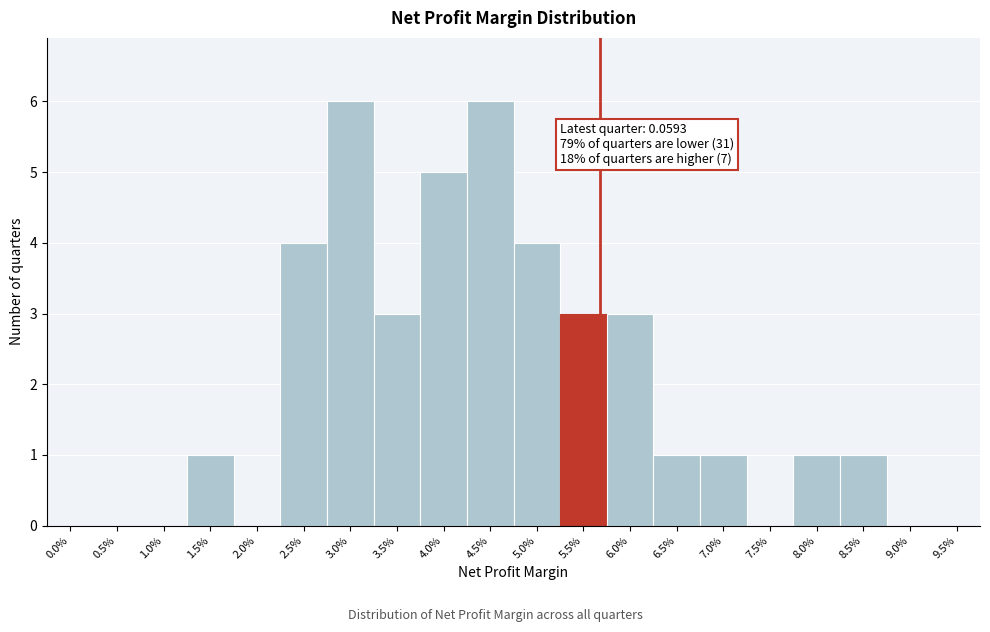

Reading right to left, extract all data points from this chart.

9.5%=0	9.0%=0	8.5%=1	8.0%=1	7.5%=0	7.0%=1	6.5%=1	6.0%=3	5.5%=3	5.0%=4	4.5%=6	4.0%=5	3.5%=3	3.0%=6	2.5%=4	2.0%=0	1.5%=1	1.0%=0	0.5%=0	0.0%=0